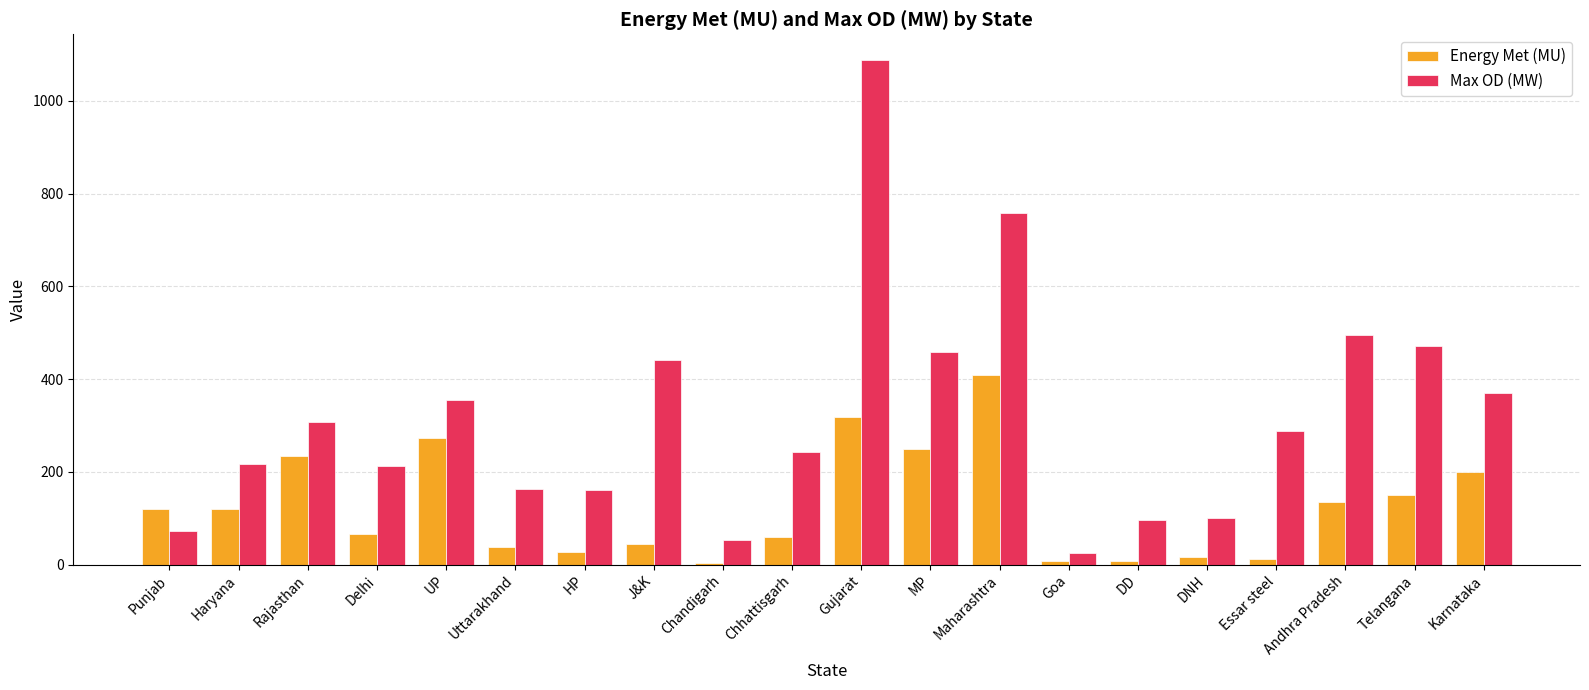

True or false: Energy Met (MU) has a value of 202.0 at Andhra Pradesh.

False